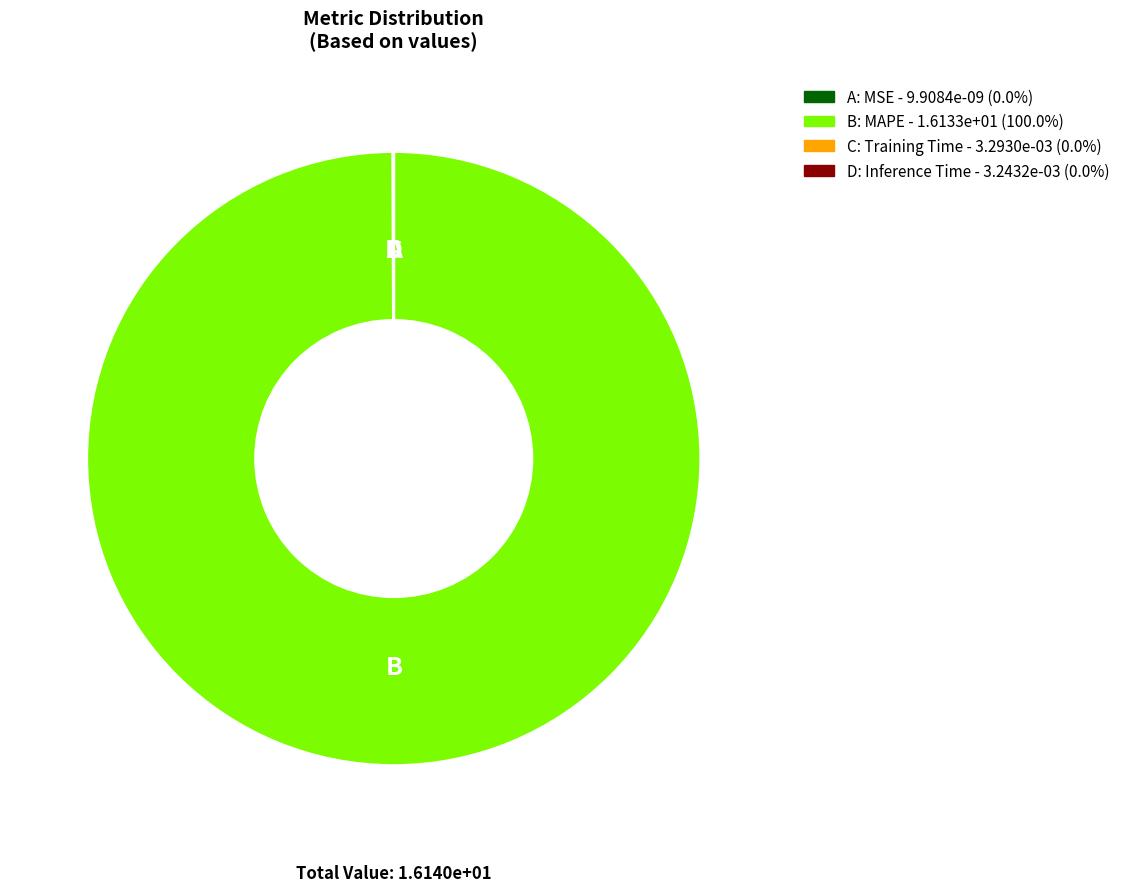

Is there any slice that represents more than half of the pie?

Yes